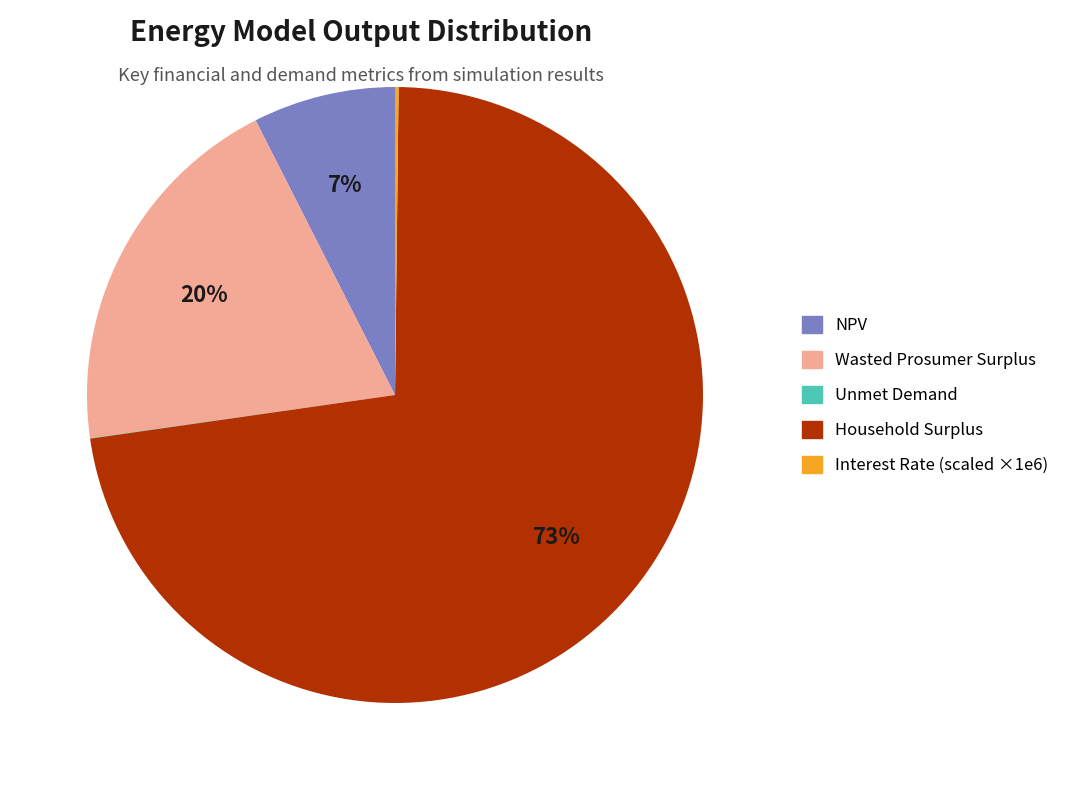

Is there a majority slice in this chart?

Yes